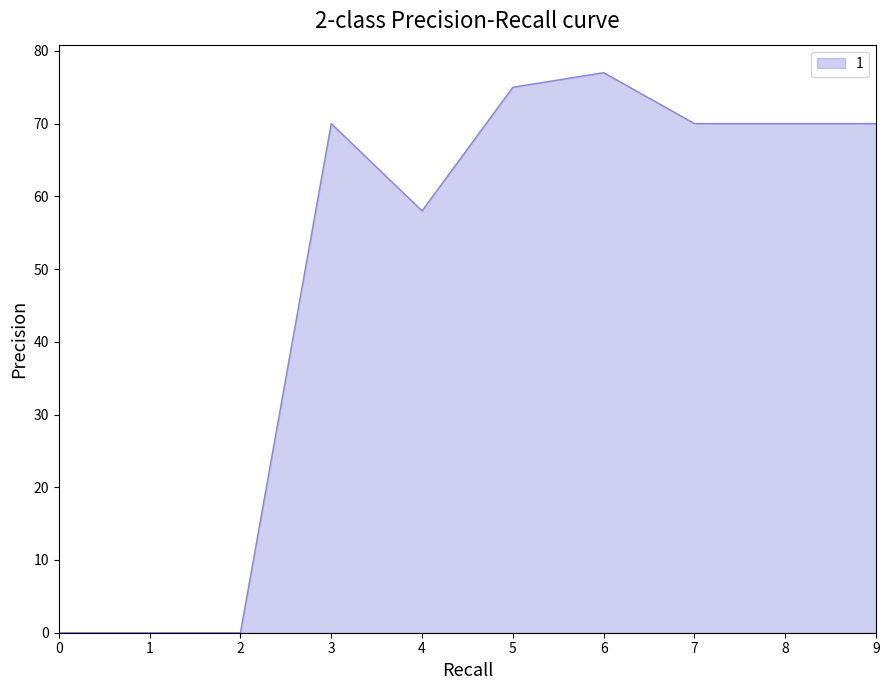

The chart shows a value of 114 at 6. True or false?

False